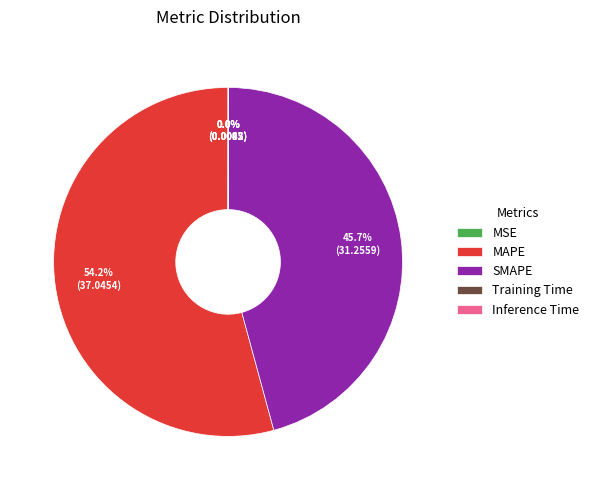

What is the largest slice in the pie chart?

MAPE